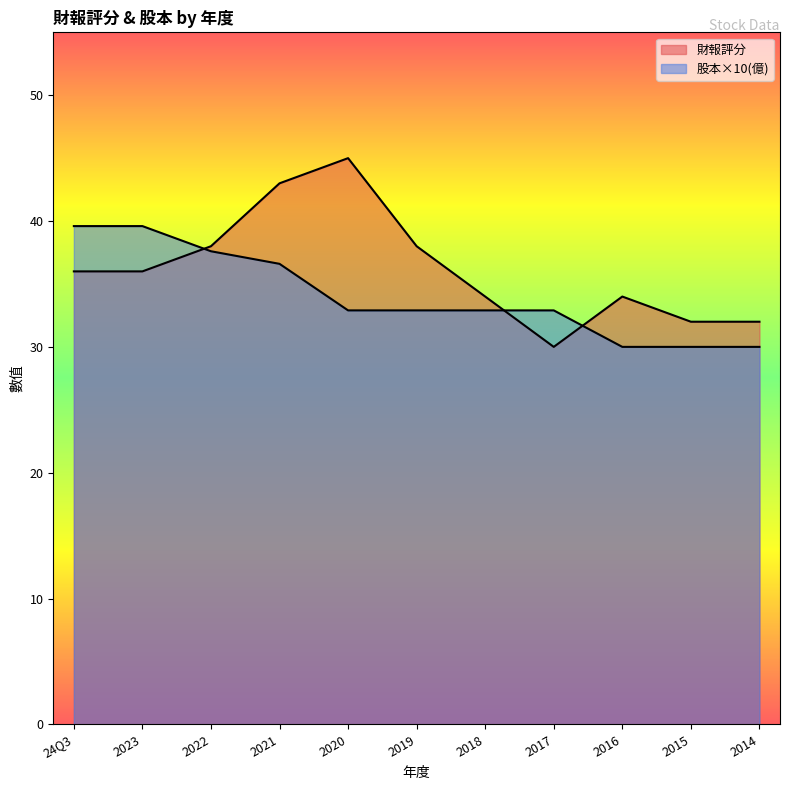

Which category has the lowest value across all series?

2017